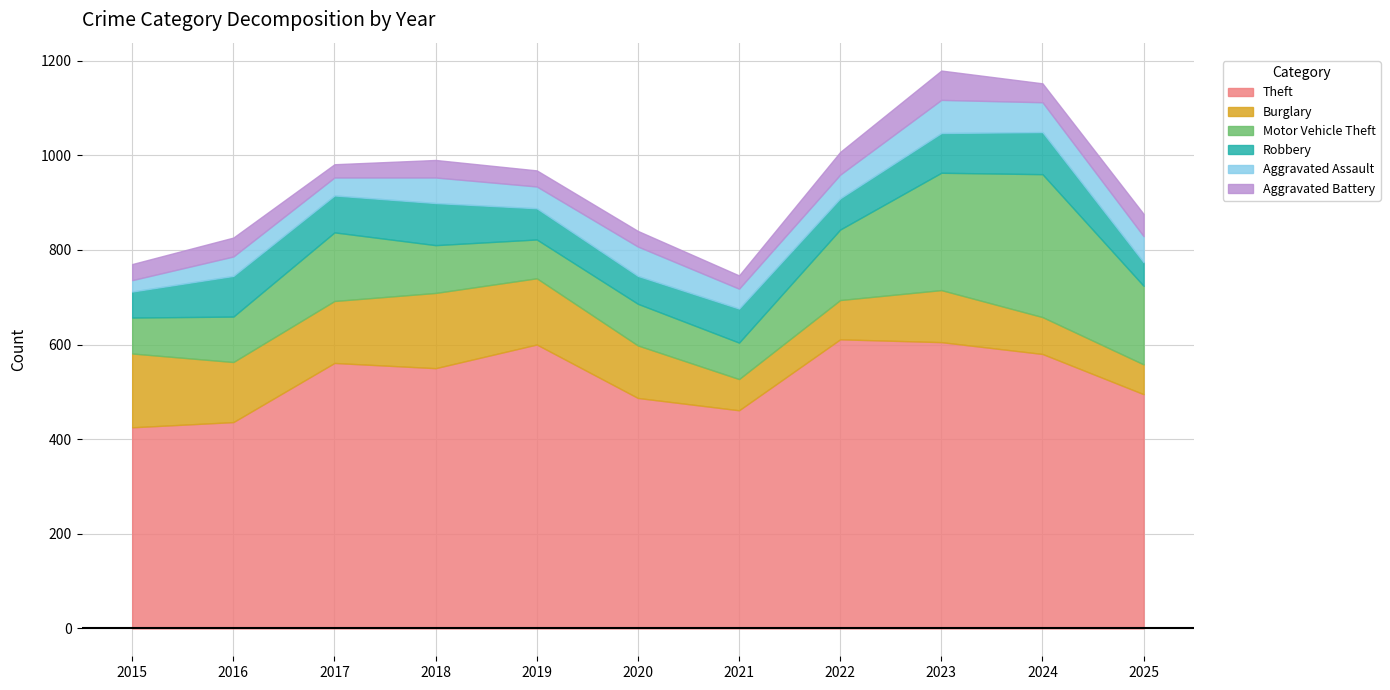

Reading left to right, transcribe all the data shown in this chart.

Theft: 2015=425	2016=436	2017=561	2018=550	2019=600	2020=487	2021=461	2022=611	2023=605	2024=580	2025=495
Burglary: 2015=156	2016=127	2017=131	2018=159	2019=140	2020=111	2021=66	2022=83	2023=110	2024=78	2025=63
Motor Vehicle Theft: 2015=76	2016=96	2017=145	2018=101	2019=82	2020=88	2021=77	2022=149	2023=248	2024=302	2025=166
Robbery: 2015=55	2016=86	2017=78	2018=89	2019=66	2020=59	2021=72	2022=66	2023=84	2024=89	2025=50
Aggravated Assault: 2015=24	2016=41	2017=38	2018=54	2019=46	2020=62	2021=42	2022=50	2023=70	2024=63	2025=55
Aggravated Battery: 2015=34	2016=40	2017=28	2018=37	2019=34	2020=33	2021=28	2022=48	2023=62	2024=40	2025=47